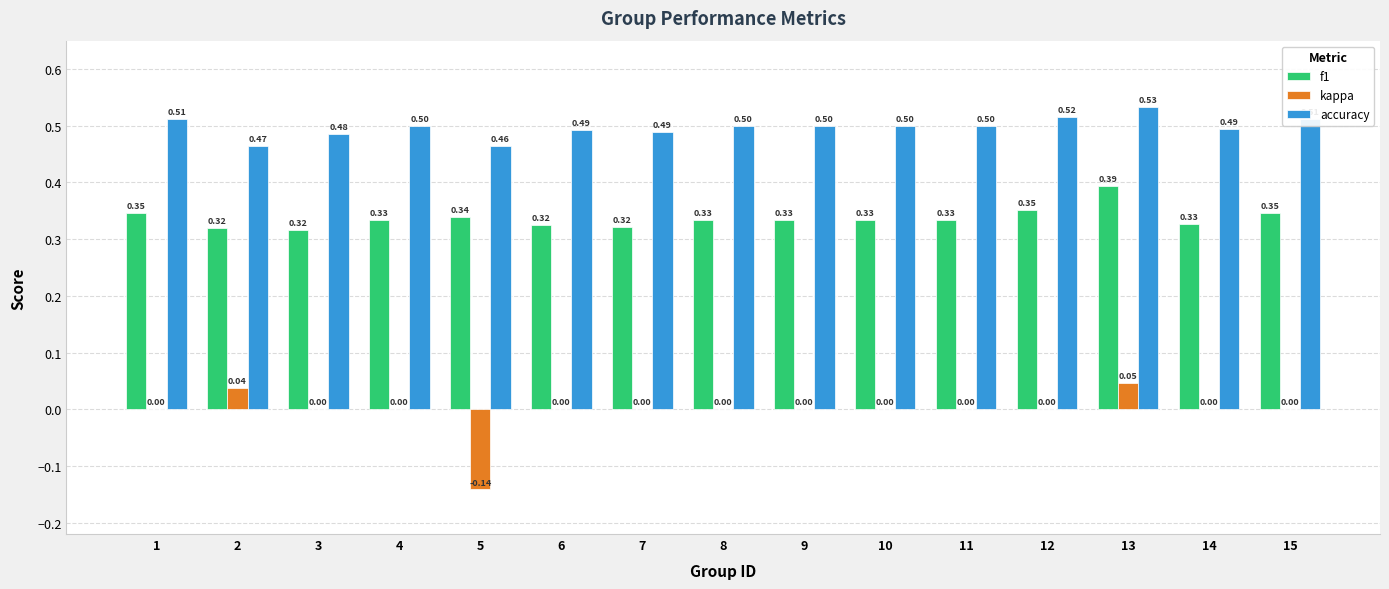

What is the sum of the f1 values at 6 and 8?

0.7